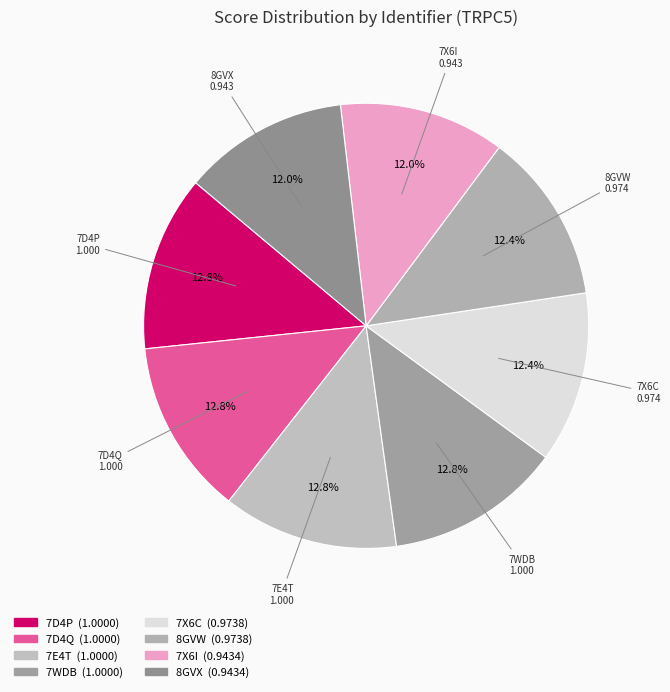

True or false: 7WDB accounts for 13% of the total.

True